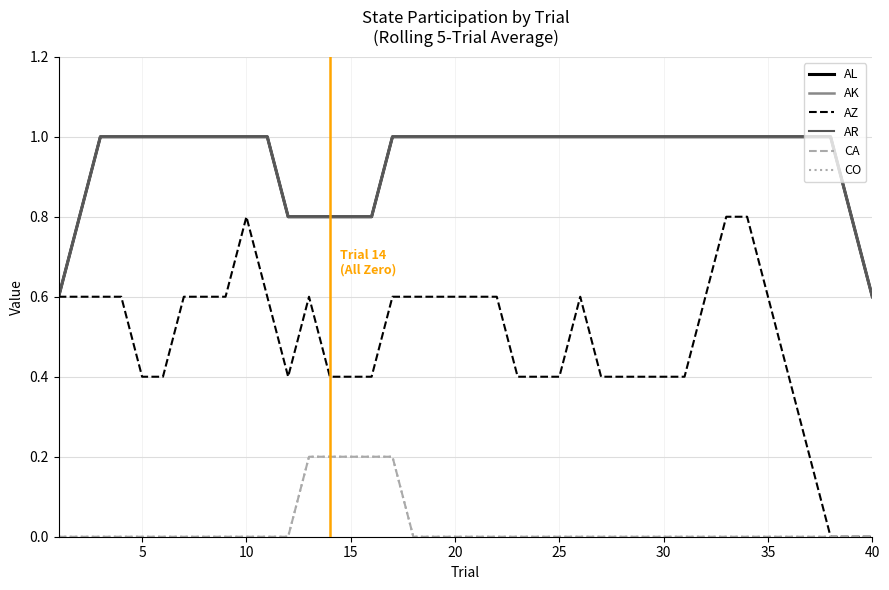

What is the difference between the maximum and minimum values in the AZ series?

0.8